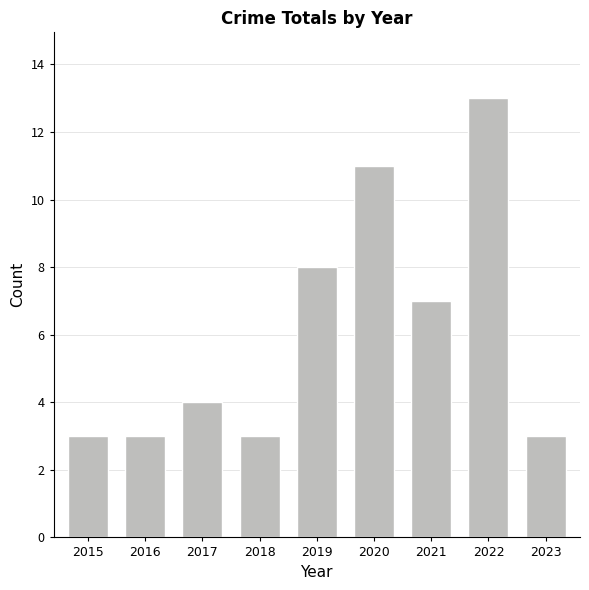

How many distinct data groups are displayed?

1